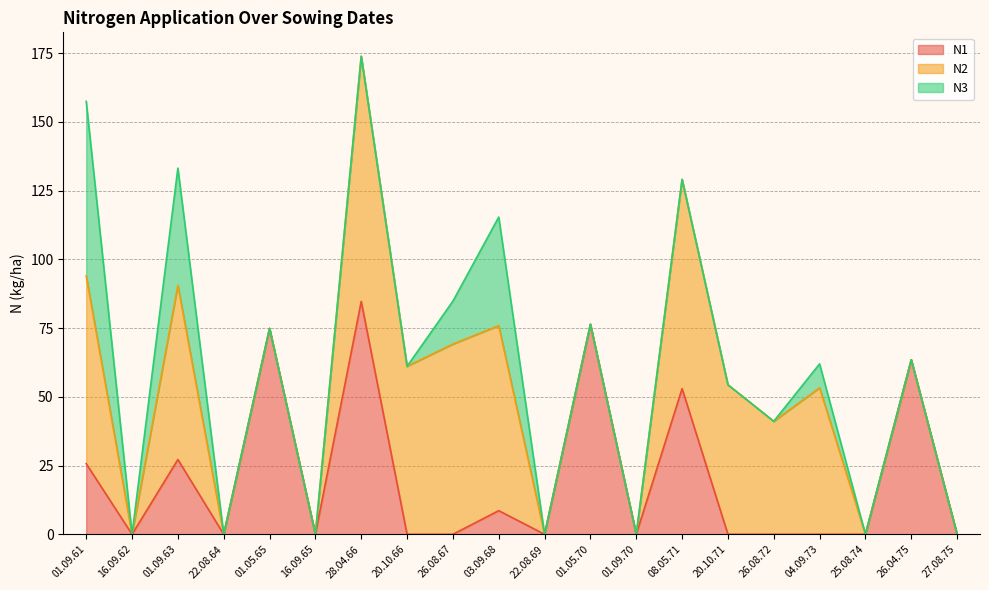

Which series has the largest range (max minus min)?

N2